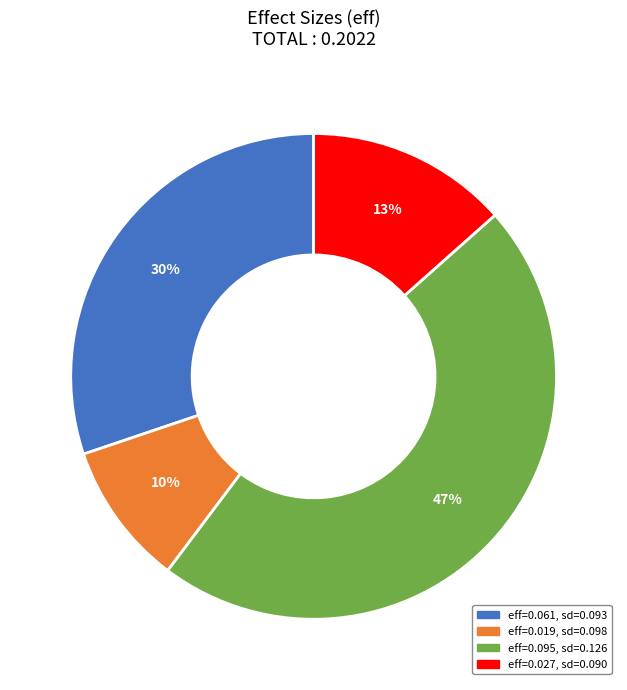

To the nearest percent, what is the difference between the largest and smallest slice percentages?

37%